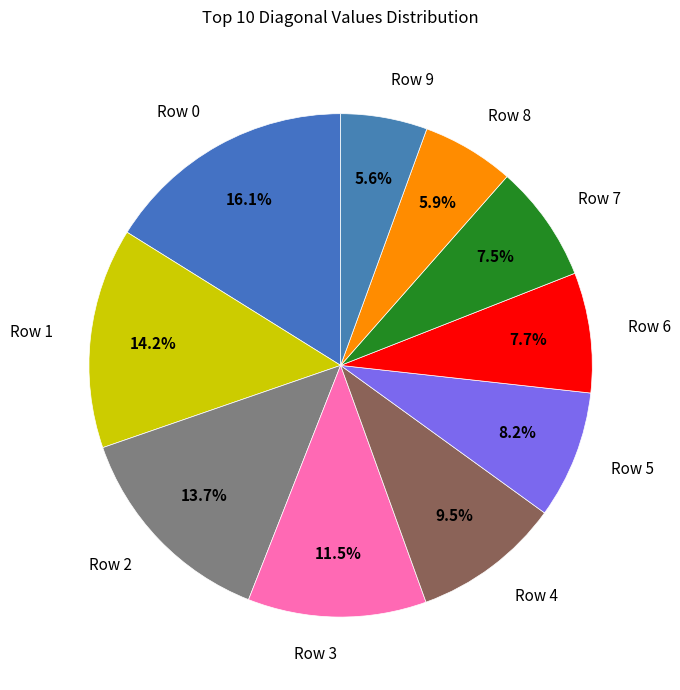

What is the total percentage of Row 4 and Row 5?

17.7%